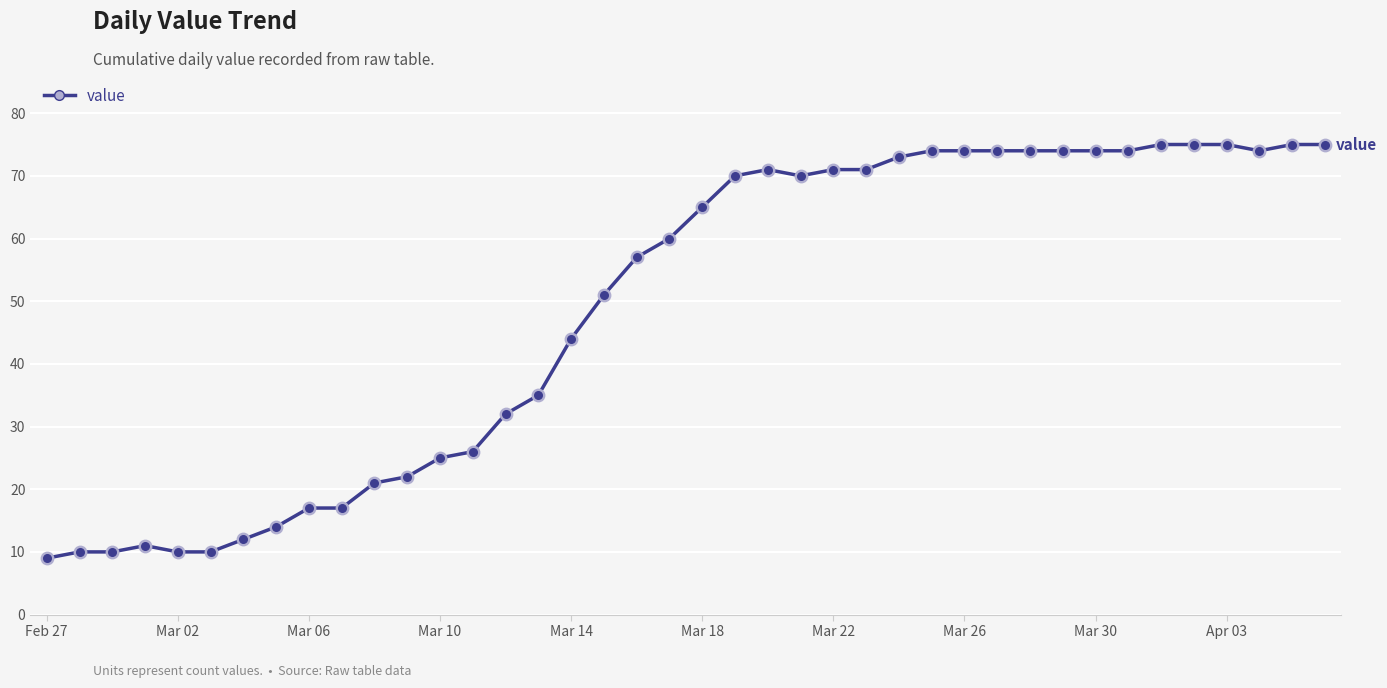

What is the difference between the maximum and minimum values?

66